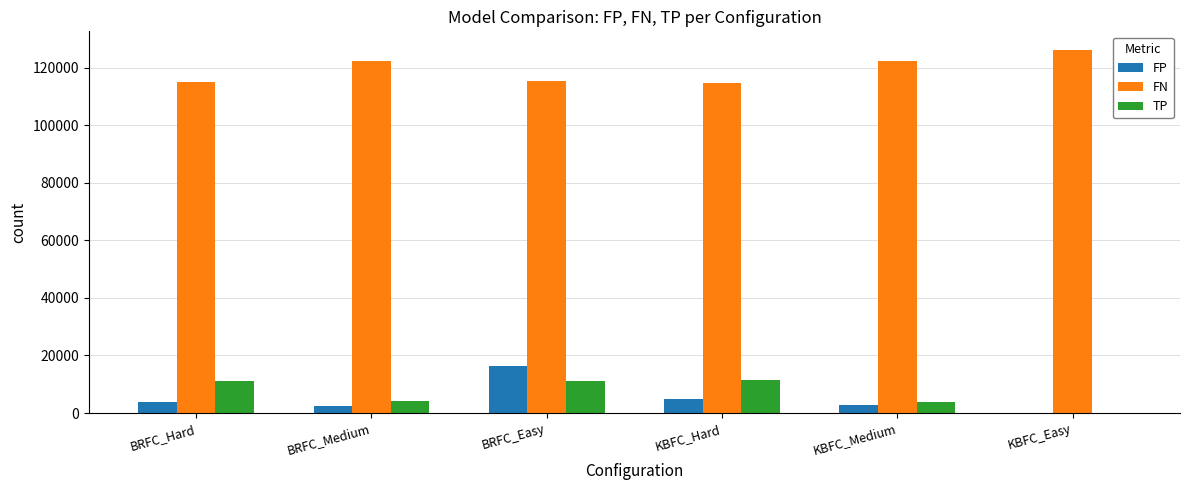

What is the sum of all FN values?

715751